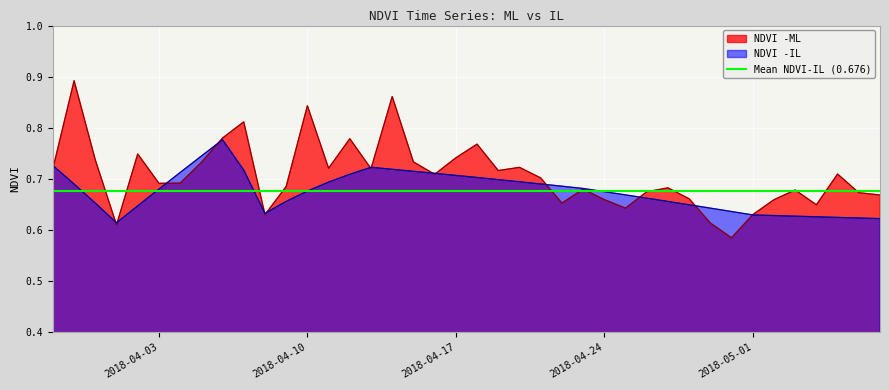

Rank the series by their maximum value, from lowest to highest.

NDVI -IL, NDVI -ML